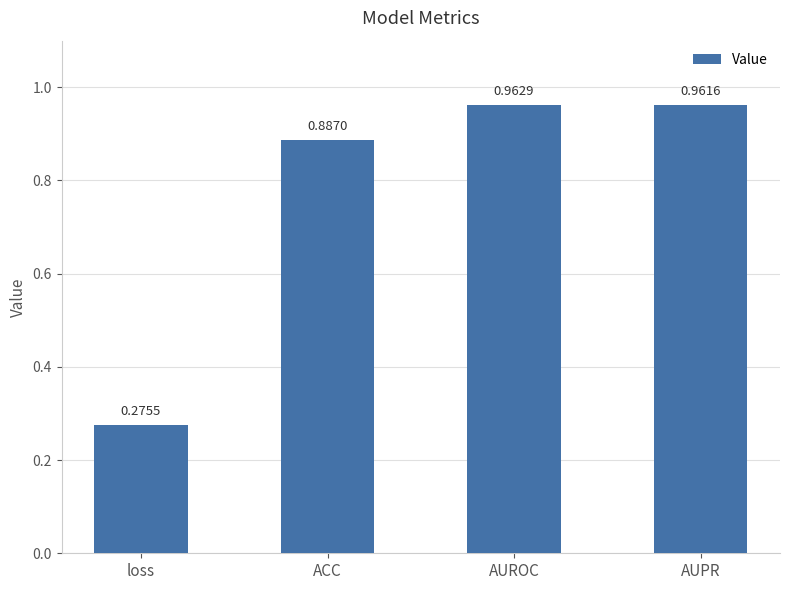

List the labels in order of value, largest first.

AUROC, AUPR, ACC, loss